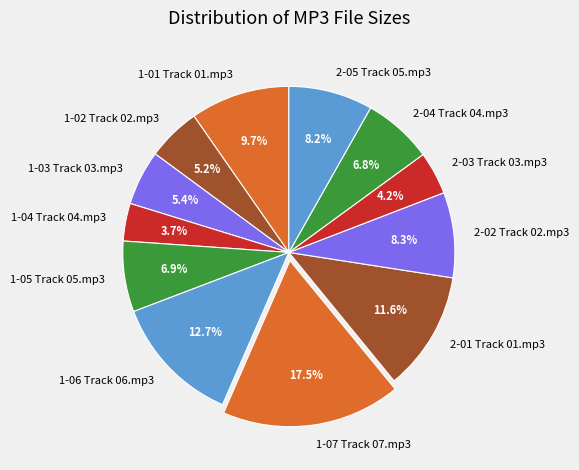

How many segments does this pie chart have?

12